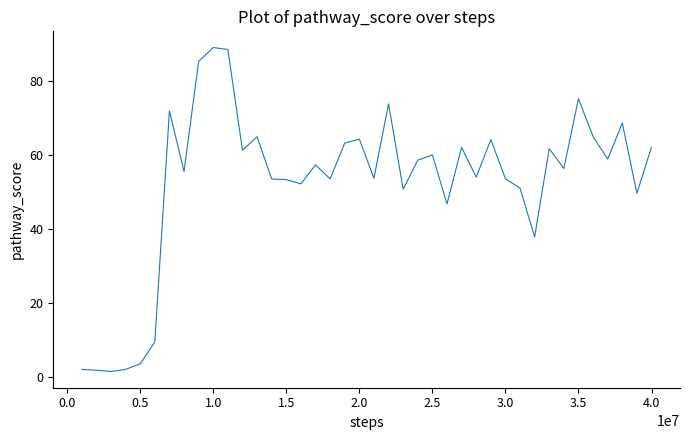

What is the difference between the maximum and minimum values?

87.6